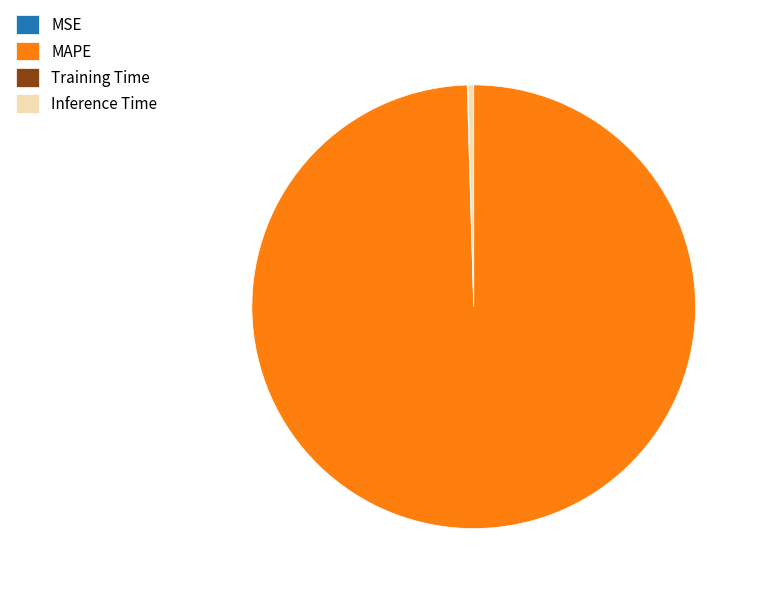

Does Inference Time account for over 50% of the chart?

No